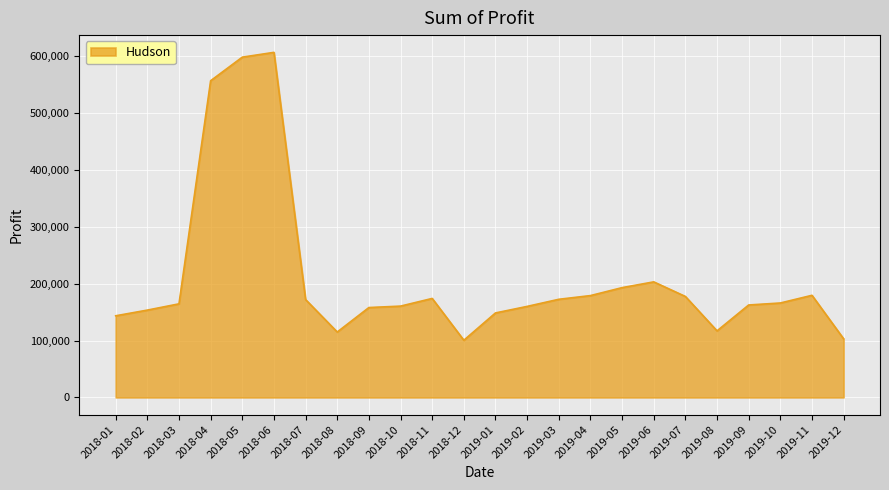

What is the minimum value shown in the chart?

100500.0